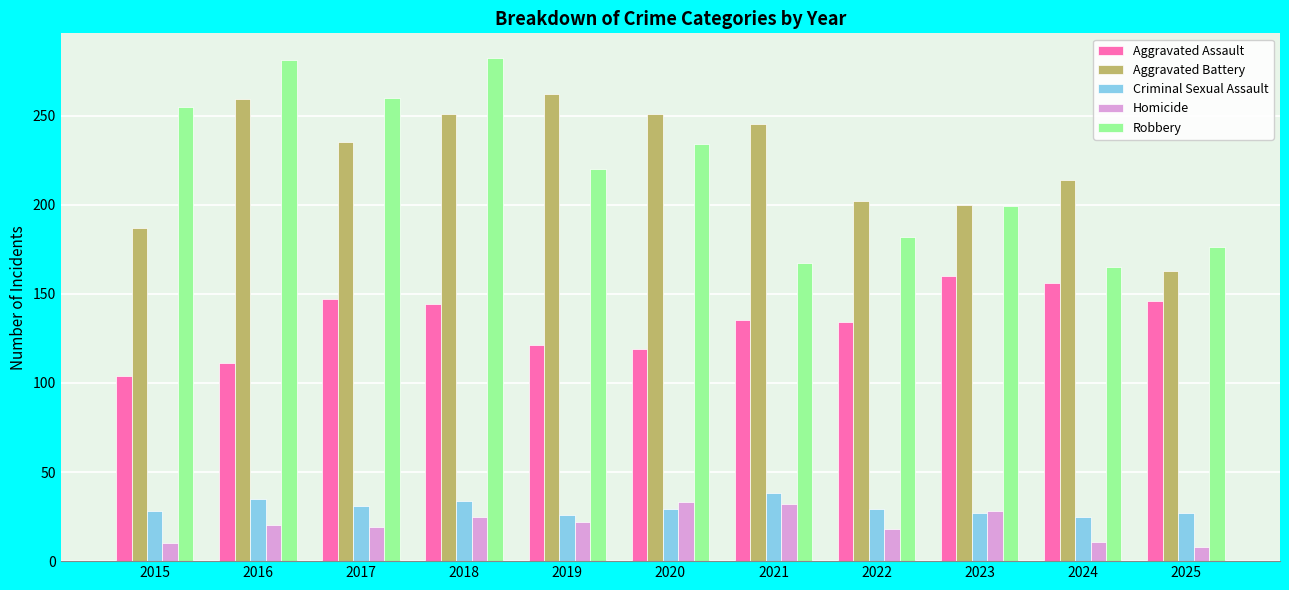

What are all the series names shown in the legend?

Aggravated Assault, Aggravated Battery, Criminal Sexual Assault, Homicide, Robbery